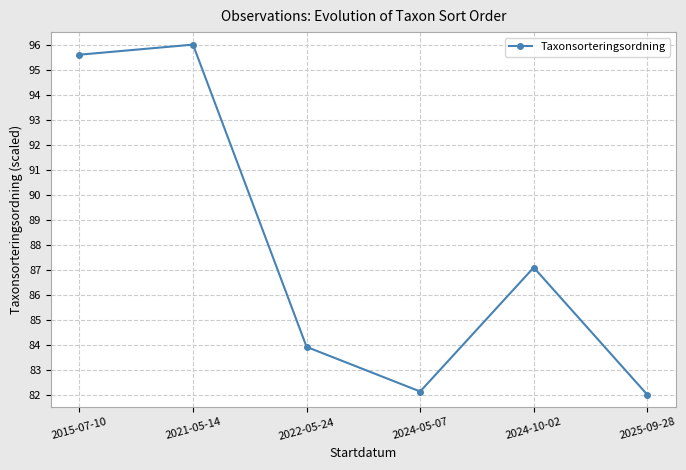

List the labels in order of value, largest first.

2021-05-14, 2015-07-10, 2024-10-02, 2022-05-24, 2024-05-07, 2025-09-28